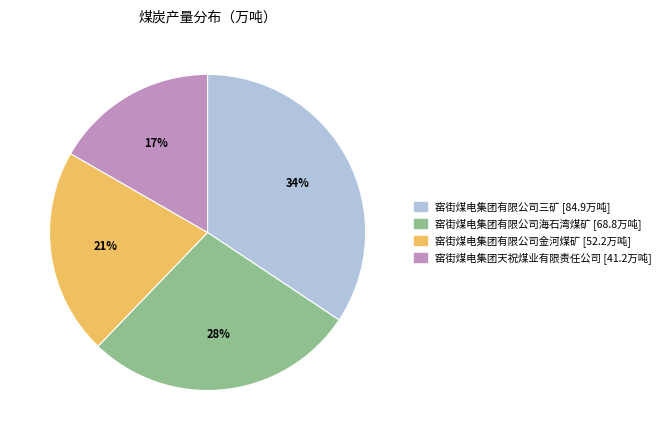

Is there any slice that represents more than half of the pie?

No